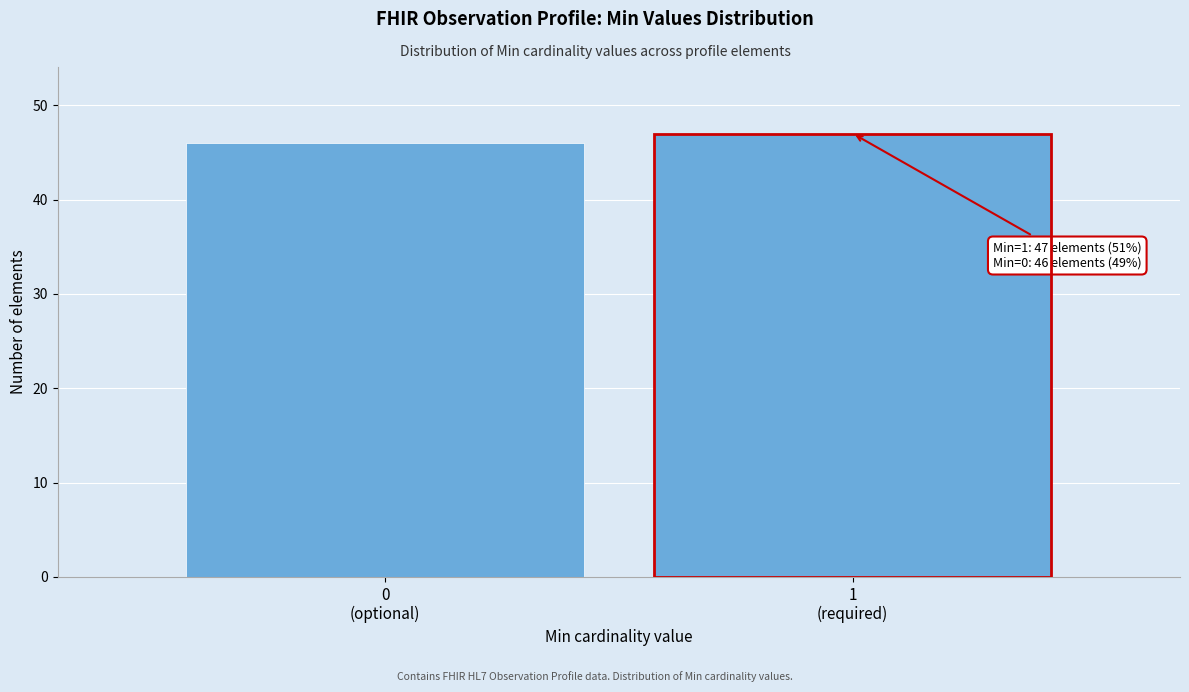

Reading left to right, extract all data points from this chart.

46	47